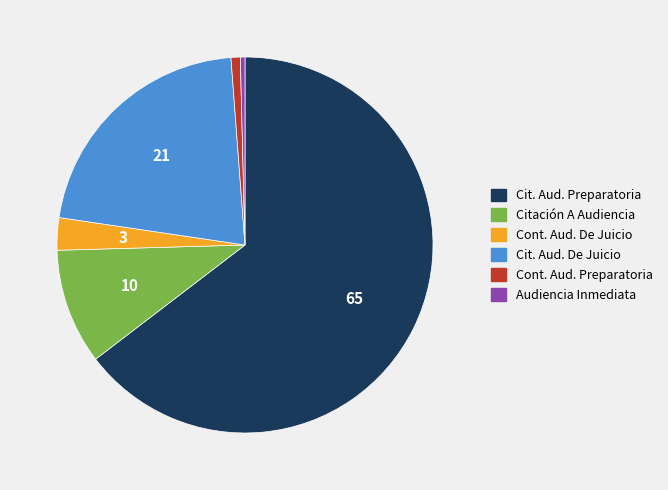

Is there a majority slice in this chart?

Yes